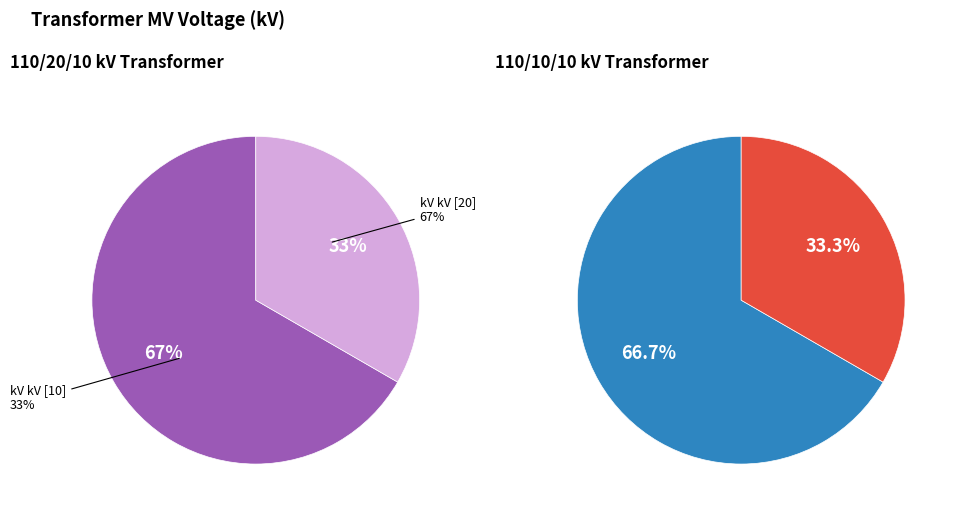

What percentage is NOT represented by 63/25/38 MVA 110/10/10 kV?

66.7%